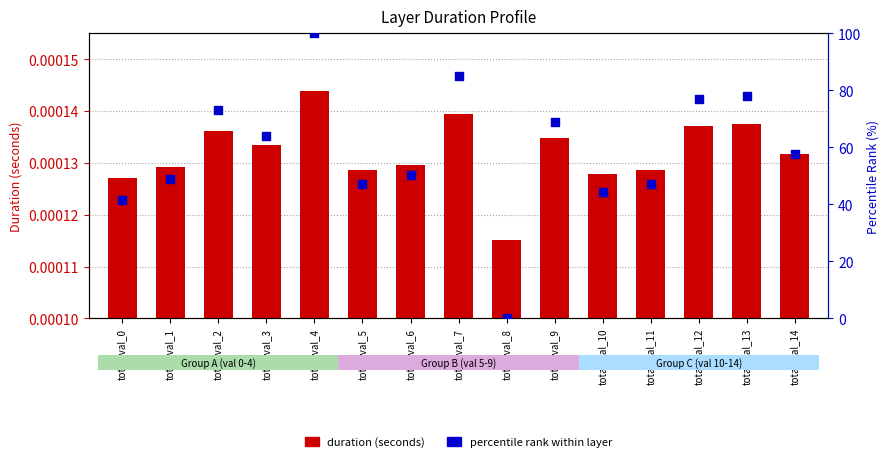

What is the total value across all series at total_val_10?

44.4